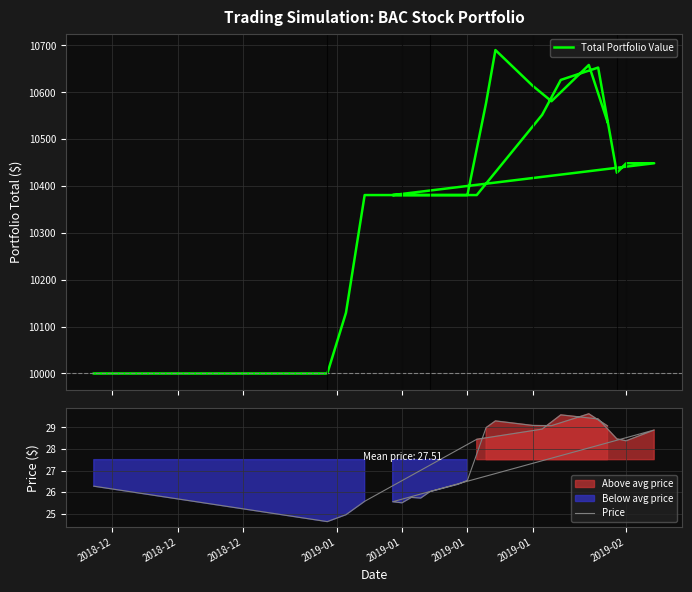

Reading left to right, extract all data points from this chart.

Total Portfolio Value: 10000.0	10000.0	10129.6	10380.7	10380.7	10551.8	10626.4	10652.8	10428.3	10448.6	10448.6	10380.7	10380.7	10380.7	10380.7	10380.7	10380.7	10380.7	10577.3	10690.1	10613.7	10580.9	10658.3	10536.9
Price: 26.3	24.6	25.0	25.6	28.5	28.9	29.6	29.4	28.5	28.4	28.9	25.6	25.5	25.8	25.7	26.0	26.4	26.5	29.0	29.3	29.1	29.1	29.6	29.1